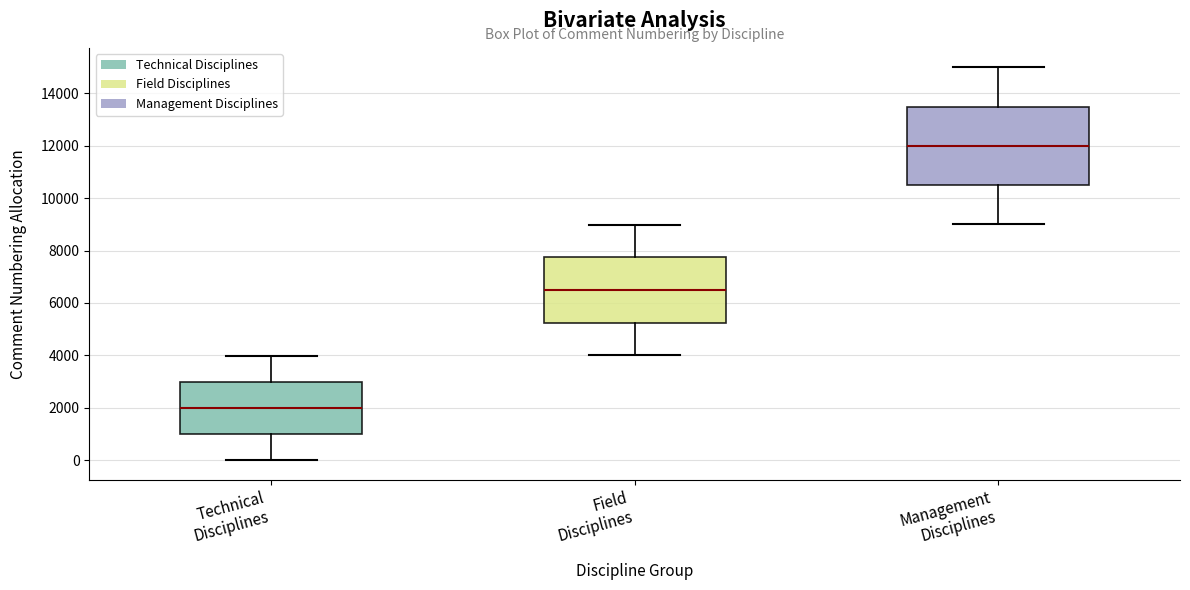

Reading left to right, transcribe this box plot: for each box, give where its median line is, the range the box spans, and where its two whiskers end, as read against the y-axis. The values are not printed on the chart, so give them approximately, as read against the axis.

Technical Disciplines: median 2000, box 1000 to 3000, whiskers 0 to 4000
Field Disciplines: median 6400, box 5200 to 7800, whiskers 4000 to 9000
Management Disciplines: median 12000, box 10600 to 13400, whiskers 9000 to 15000